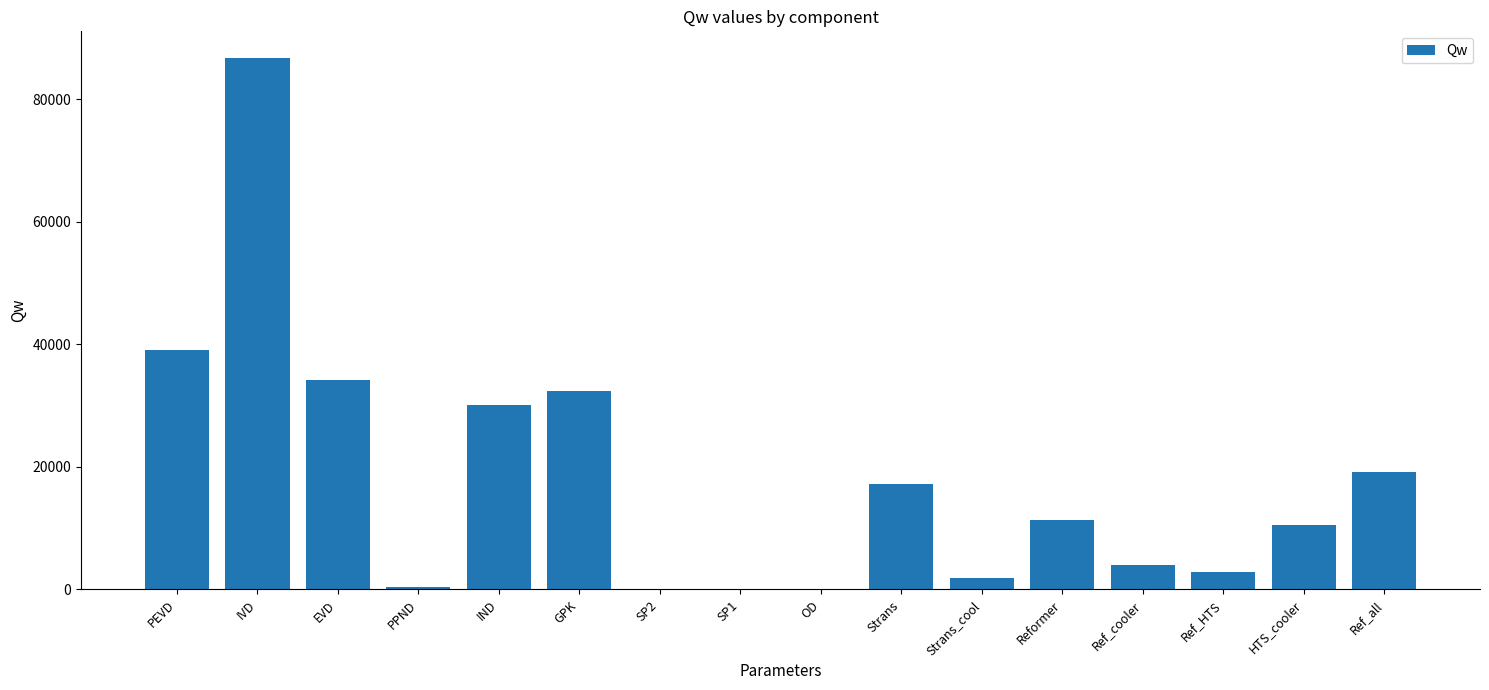

Is it true that the value at HTS_cooler is 3745.6?

False